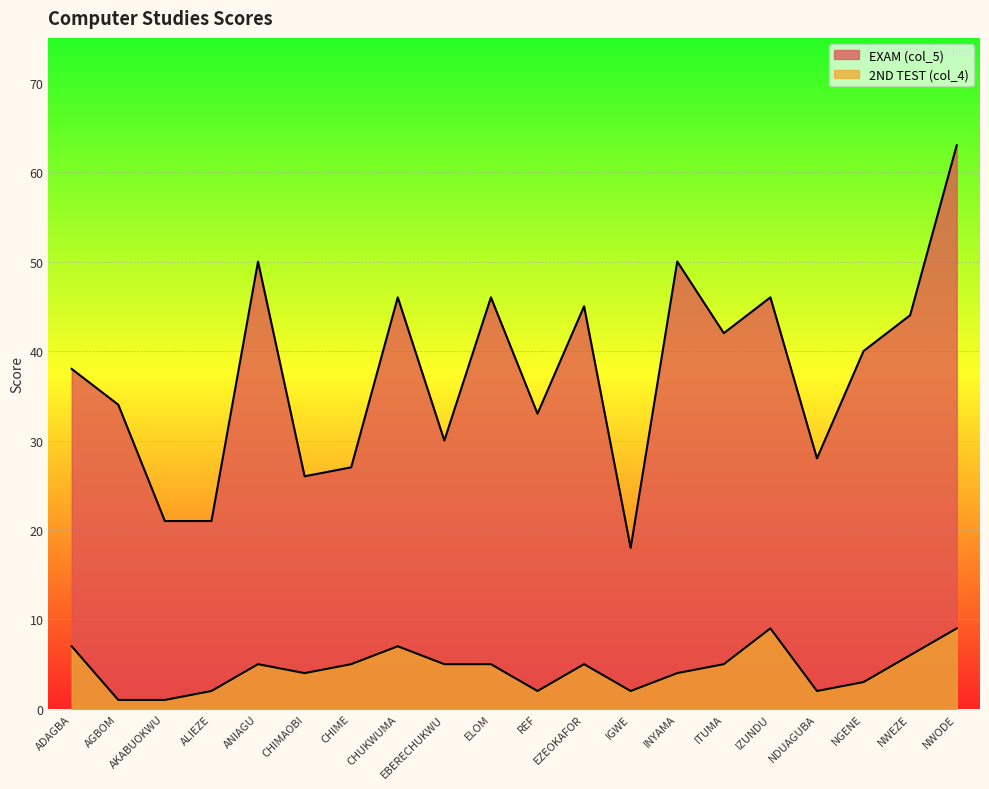

At which category does 2ND TEST (col_4) reach its first local valley?

CHIMAOBI